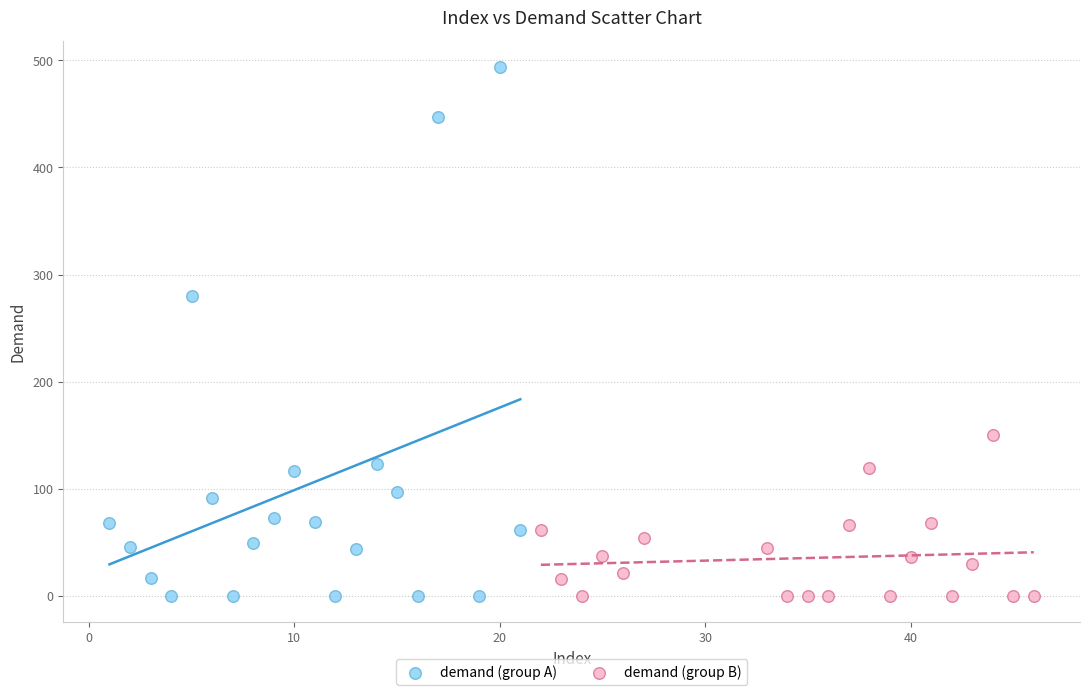

Which series has the largest Y range (max minus min)?

demand (group A)